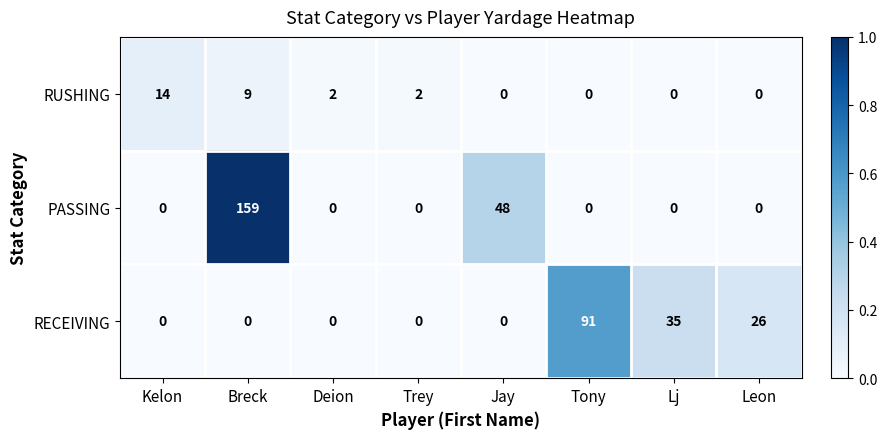

At which category is the sum across all series the highest?

Breck